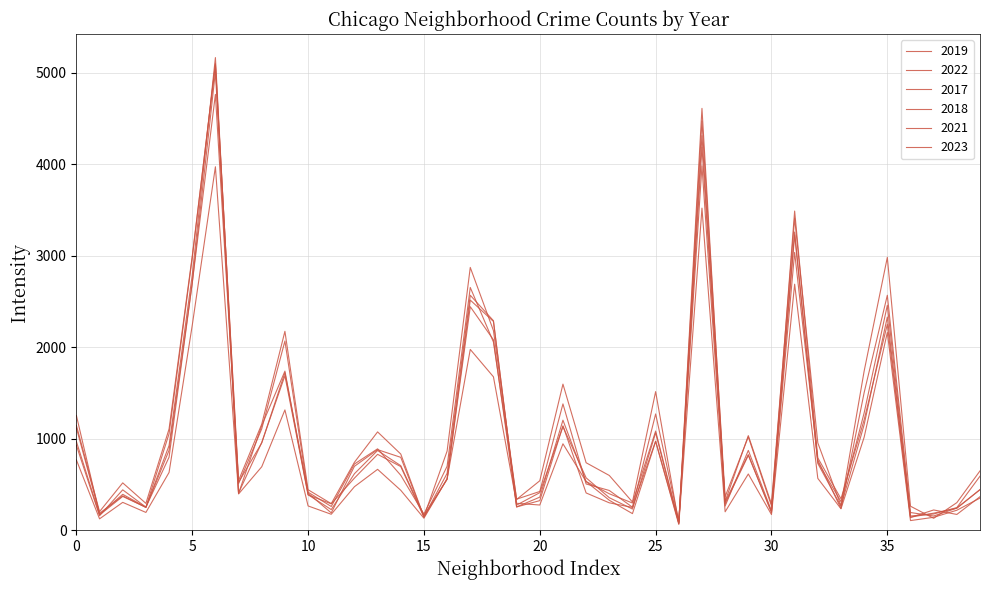

What is the value of the 2017 point at the 32nd from the left?

3257